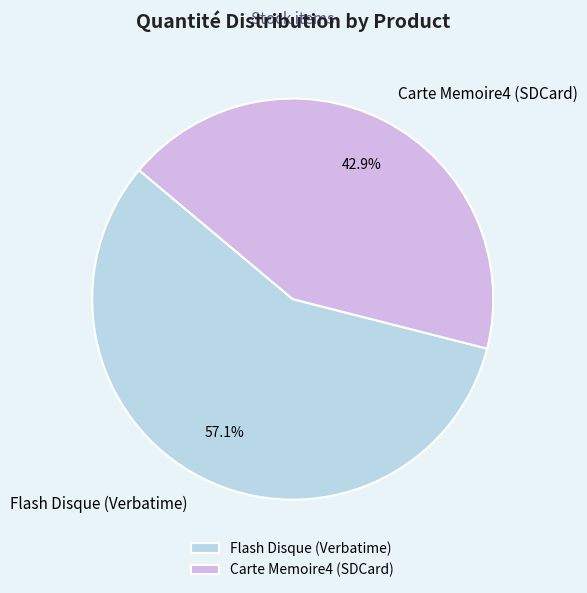

Is it true that Flash Disque (Verbatime) is 45% of the pie?

False